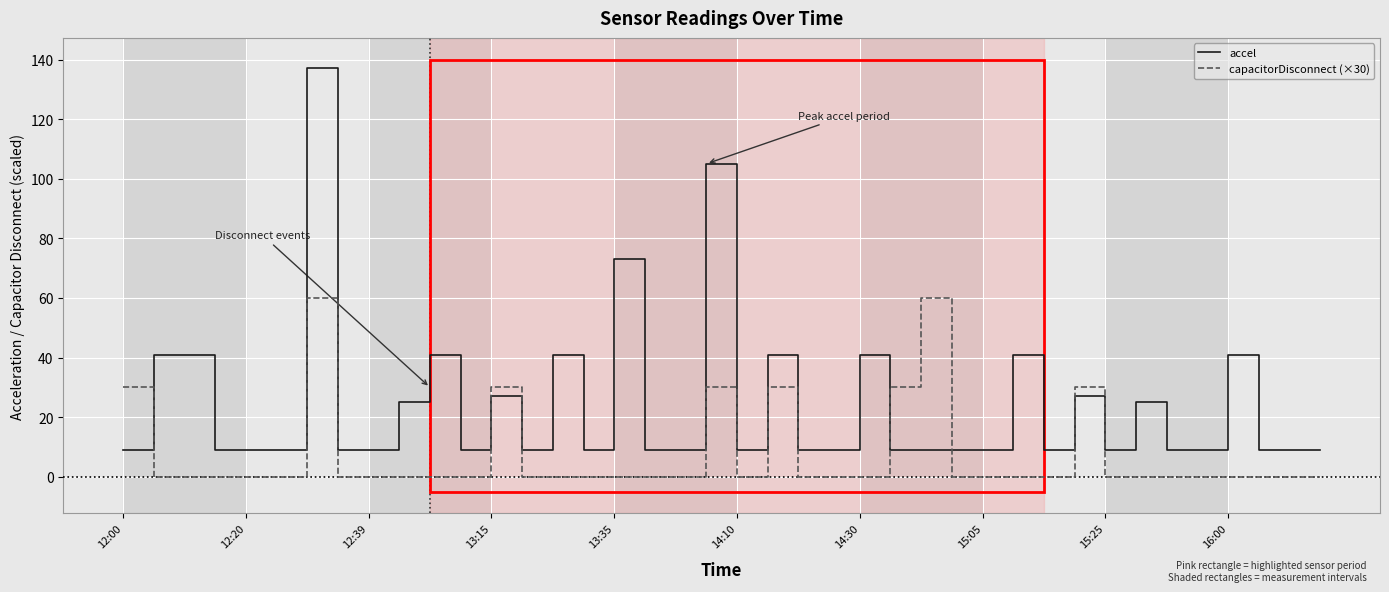

List the series in order of their peak value, highest first.

accel, capacitorDisconnect (×30)